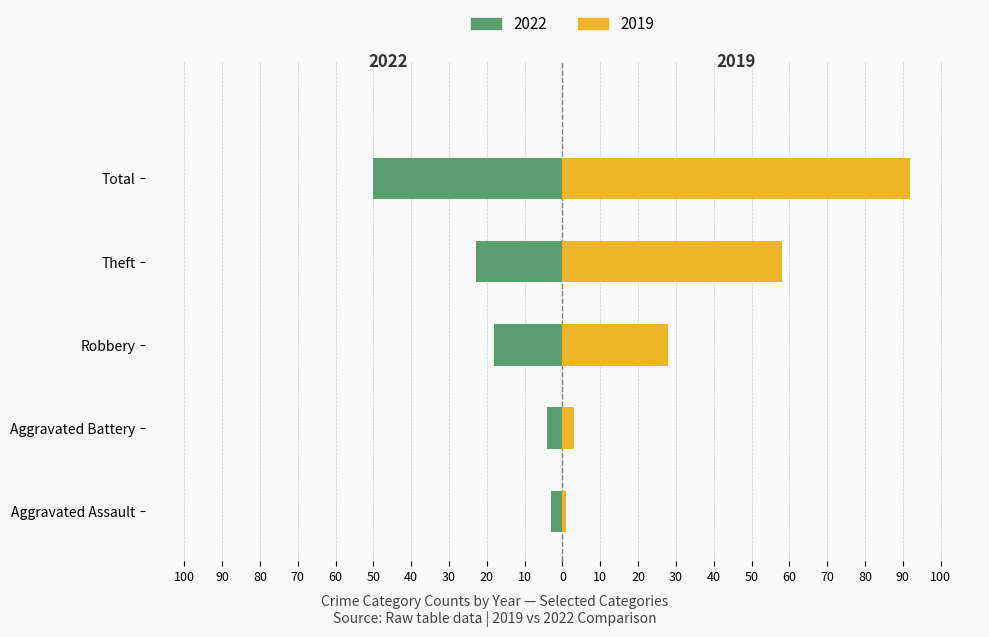

Which series has the largest total across all categories?

Right (2019)